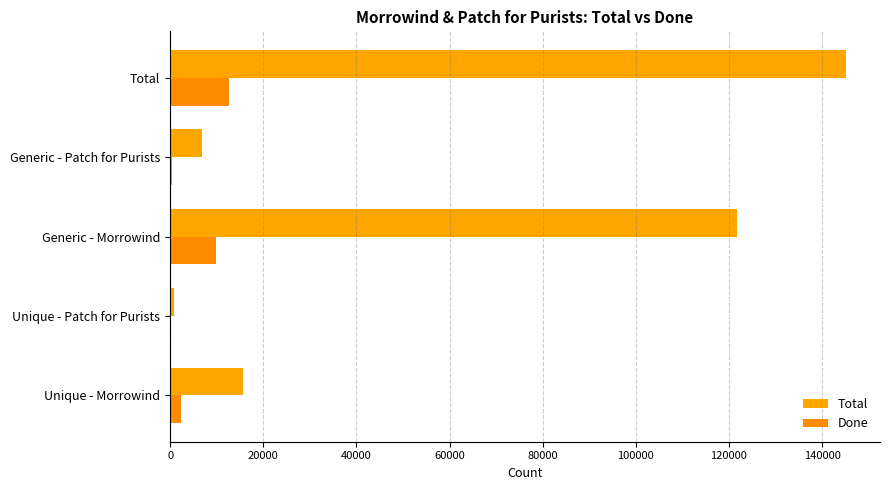

List the series in order of their peak value, lowest first.

Done, Total